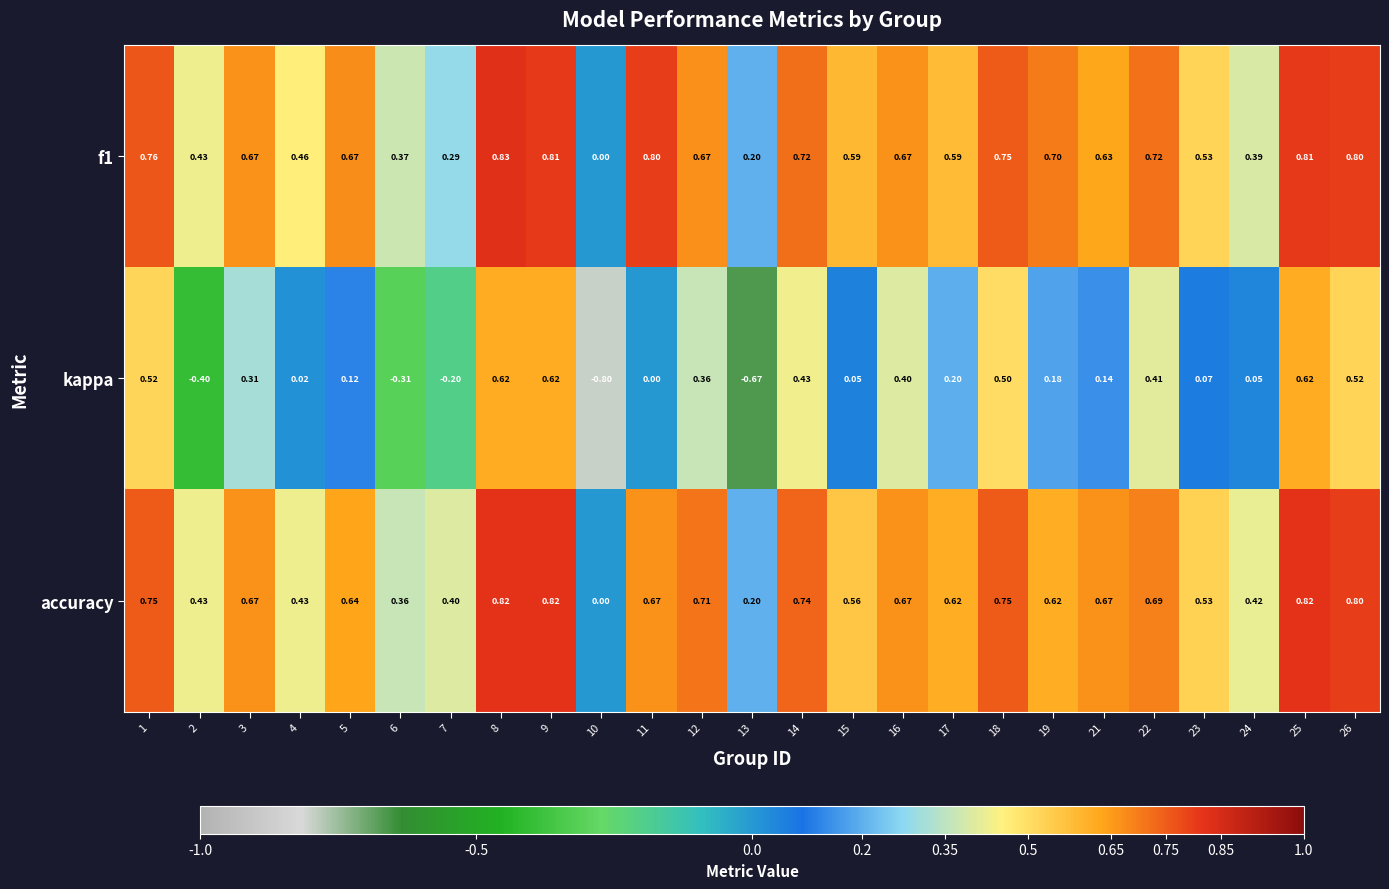

Between 14 and 23, which series saw the biggest shift?

kappa